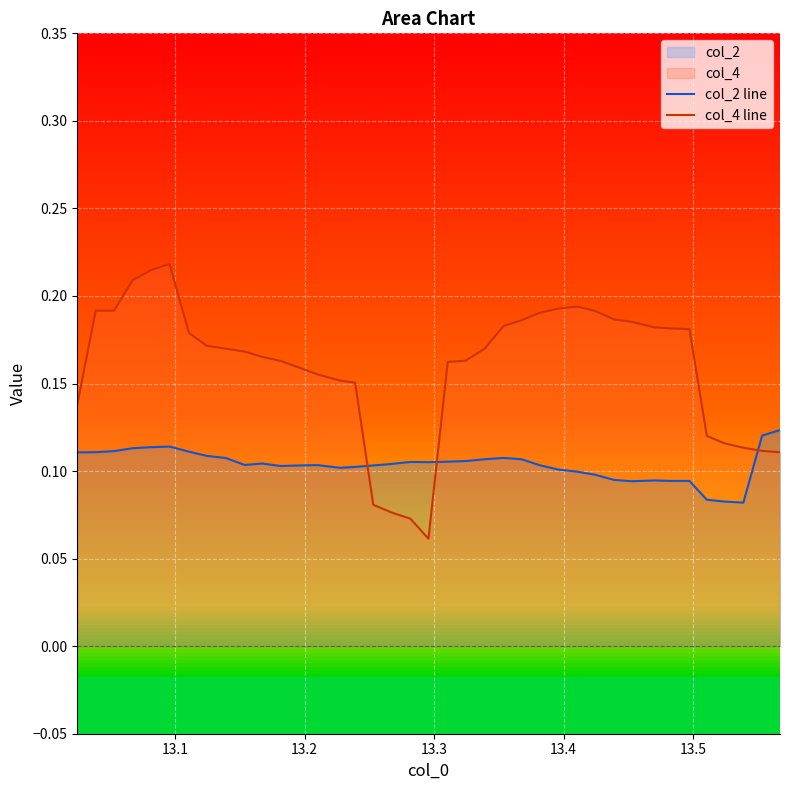

True or false: col_2 line and col_4 line cross at least once.

True